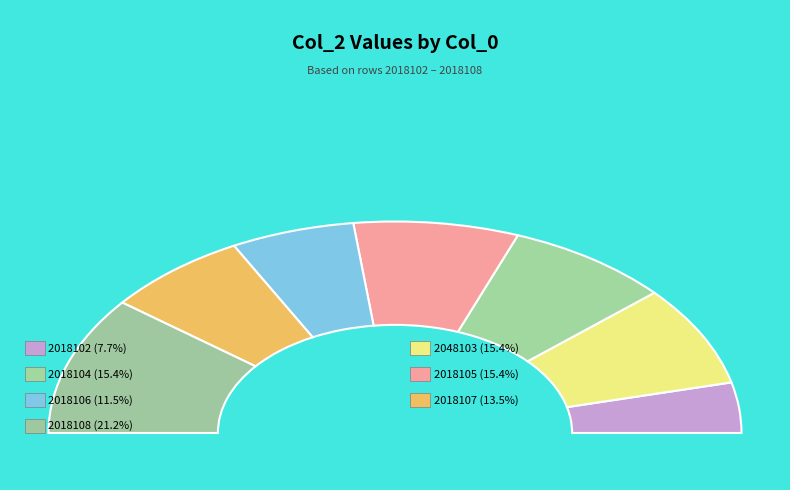

What is the change in value from 2018104 to 2018107?

-1